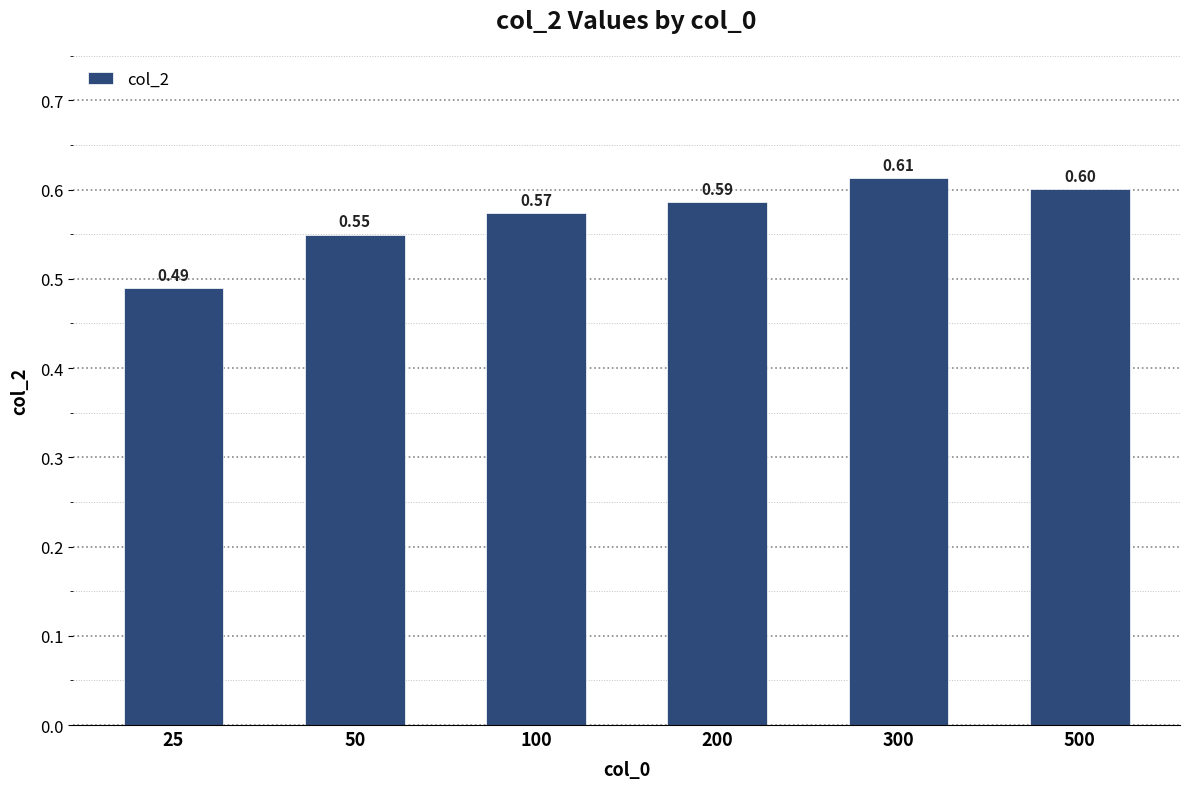

What is the difference between the maximum and second lowest values?

0.1